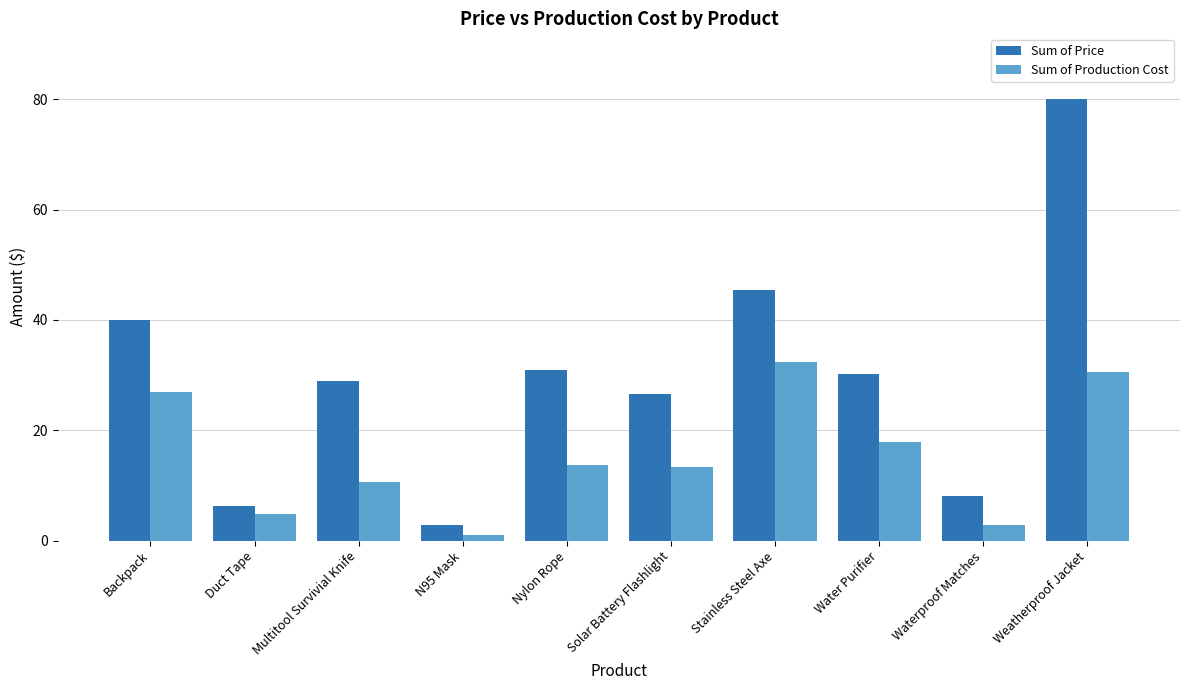

What is the label of the 8th bar from the right?

Multitool Survivial Knife